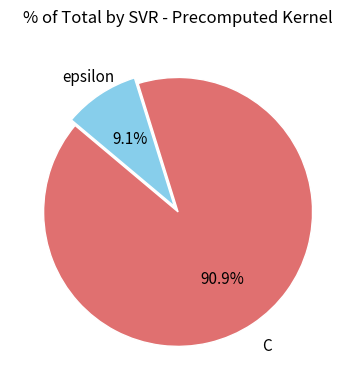

Between C and epsilon, which is larger?

C